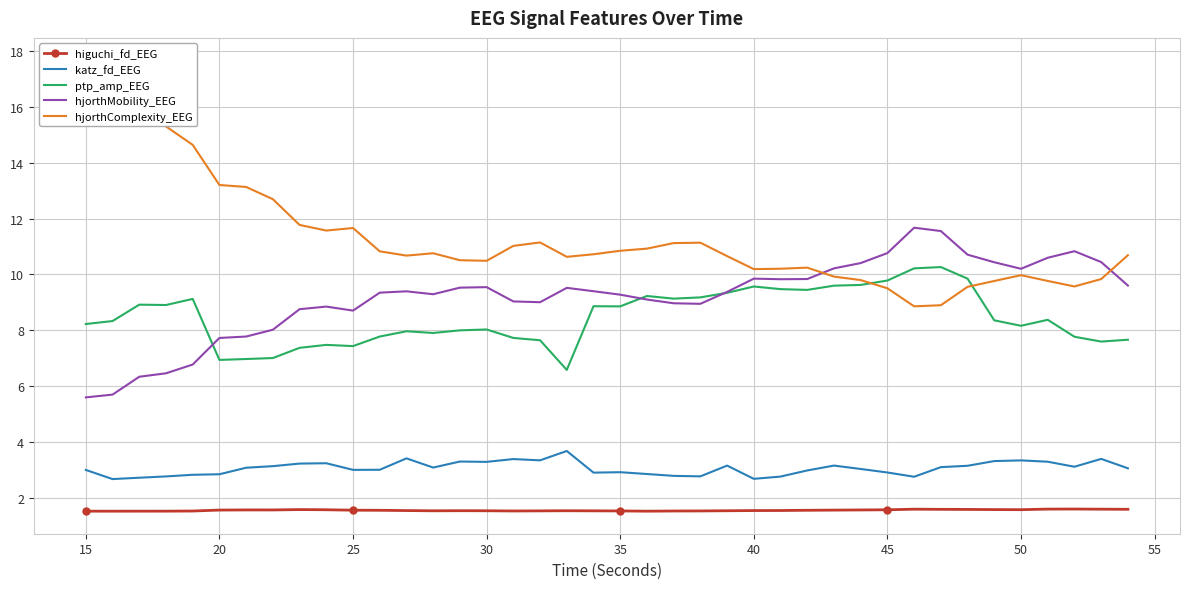

What is the lowest value of the hjorthMobility_EEG series?

5.6